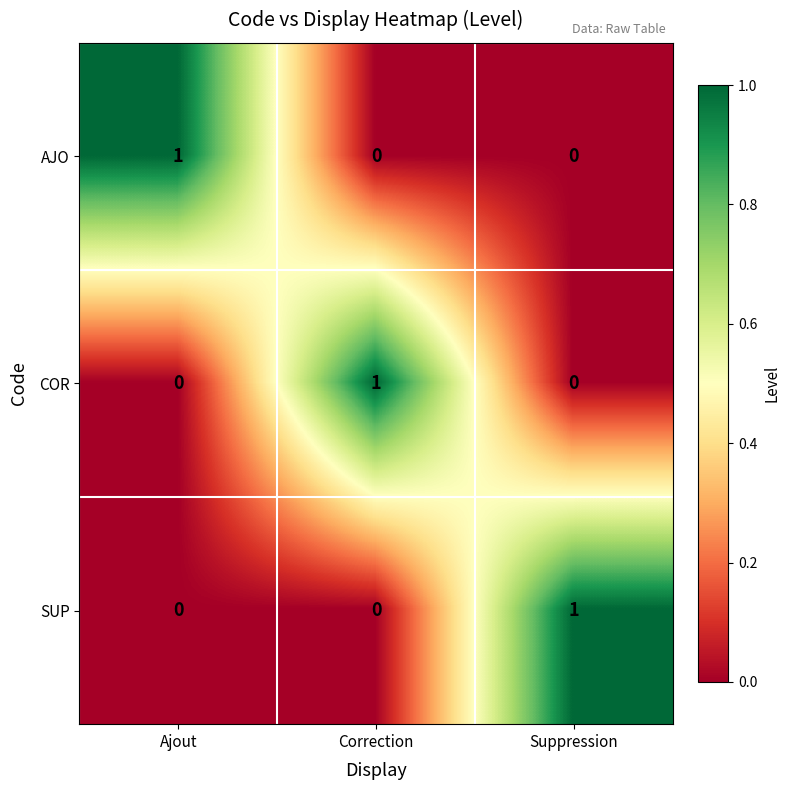

At how many categories does at least one series exceed 0?

3